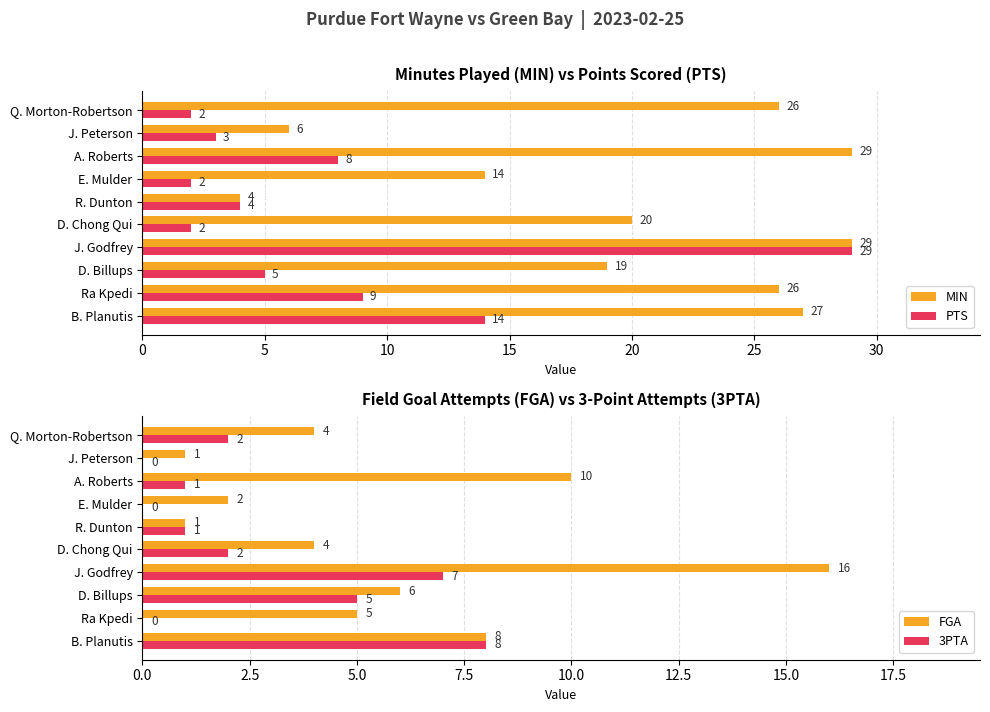

What is the highest value of the MIN series?

29